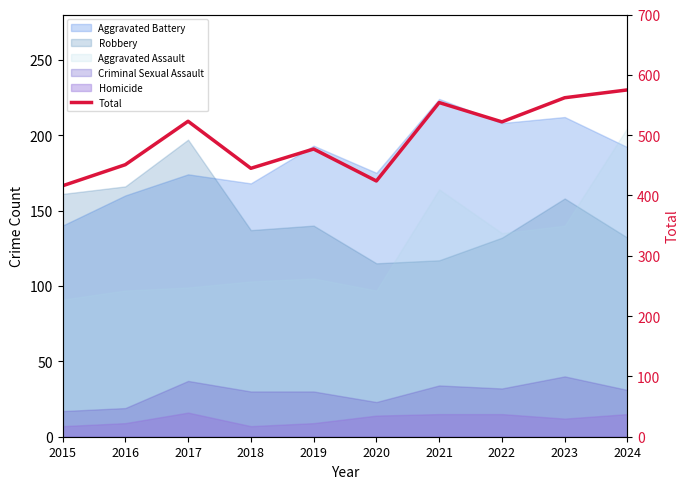

What is the maximum value shown in the chart?

575